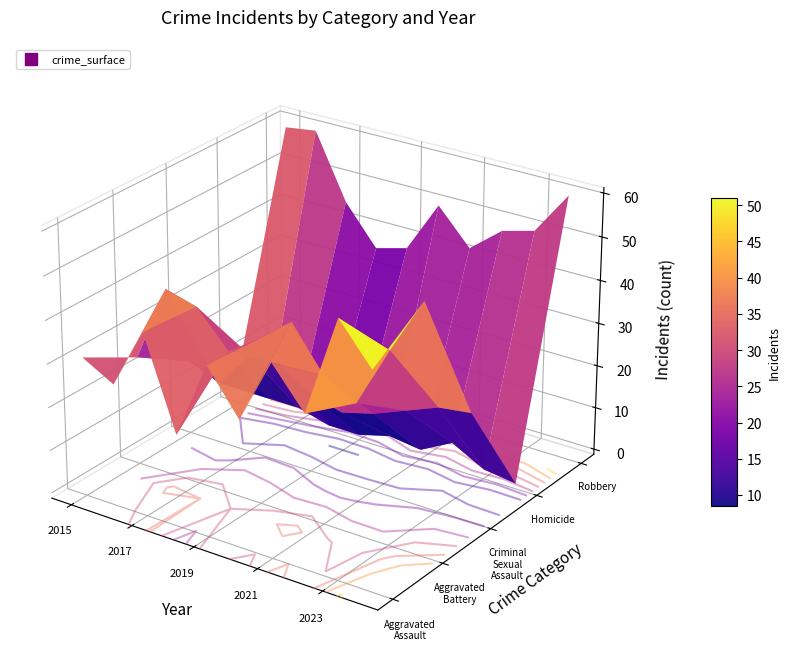

List the series in order of their peak value, highest first.

Robbery, Aggravated Assault, Aggravated Battery, Criminal Sexual Assault, Homicide